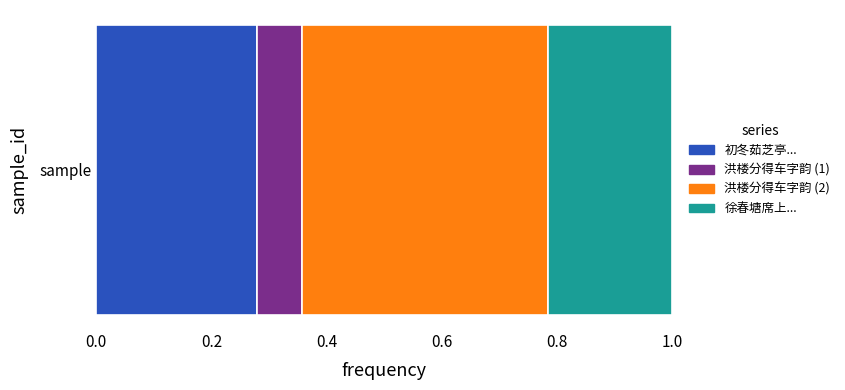

The 初冬茹芝亭... series shows 0.4 at sample. True or false?

False